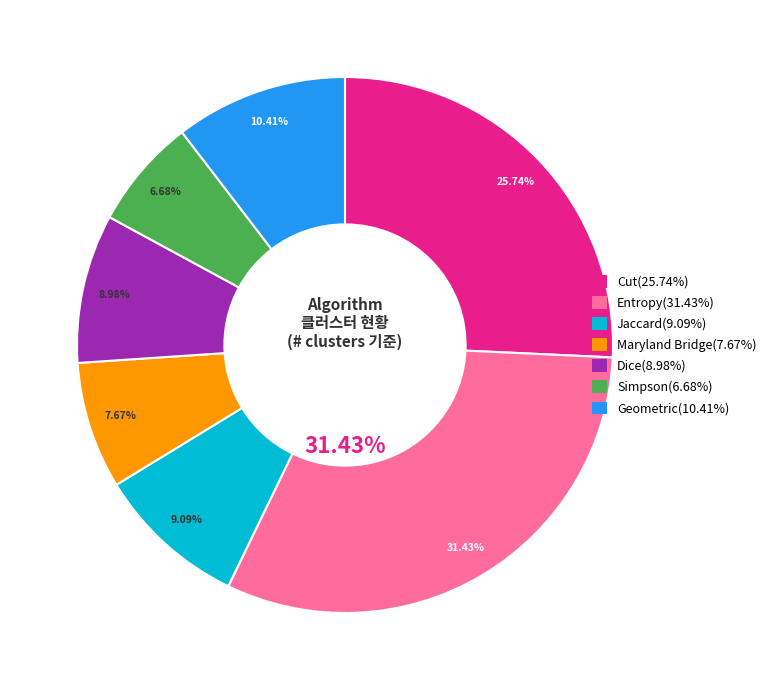

What percentage is NOT represented by Jaccard?

90.9%